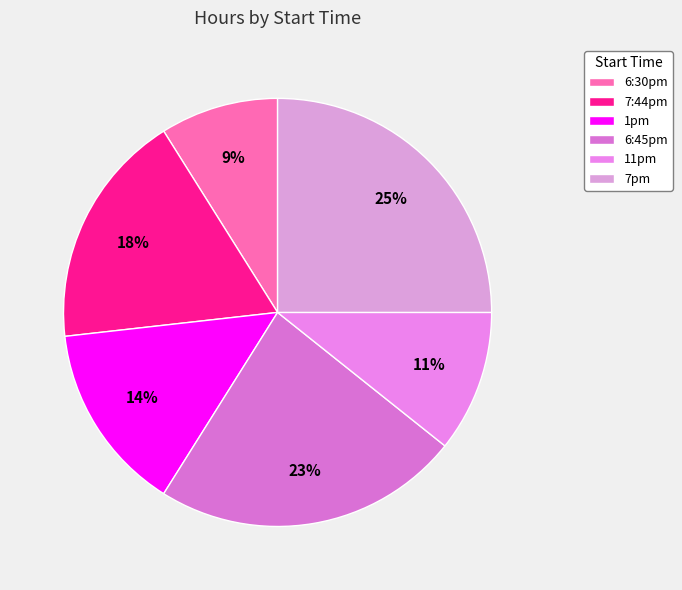

Which slice is the smallest?

6:30pm